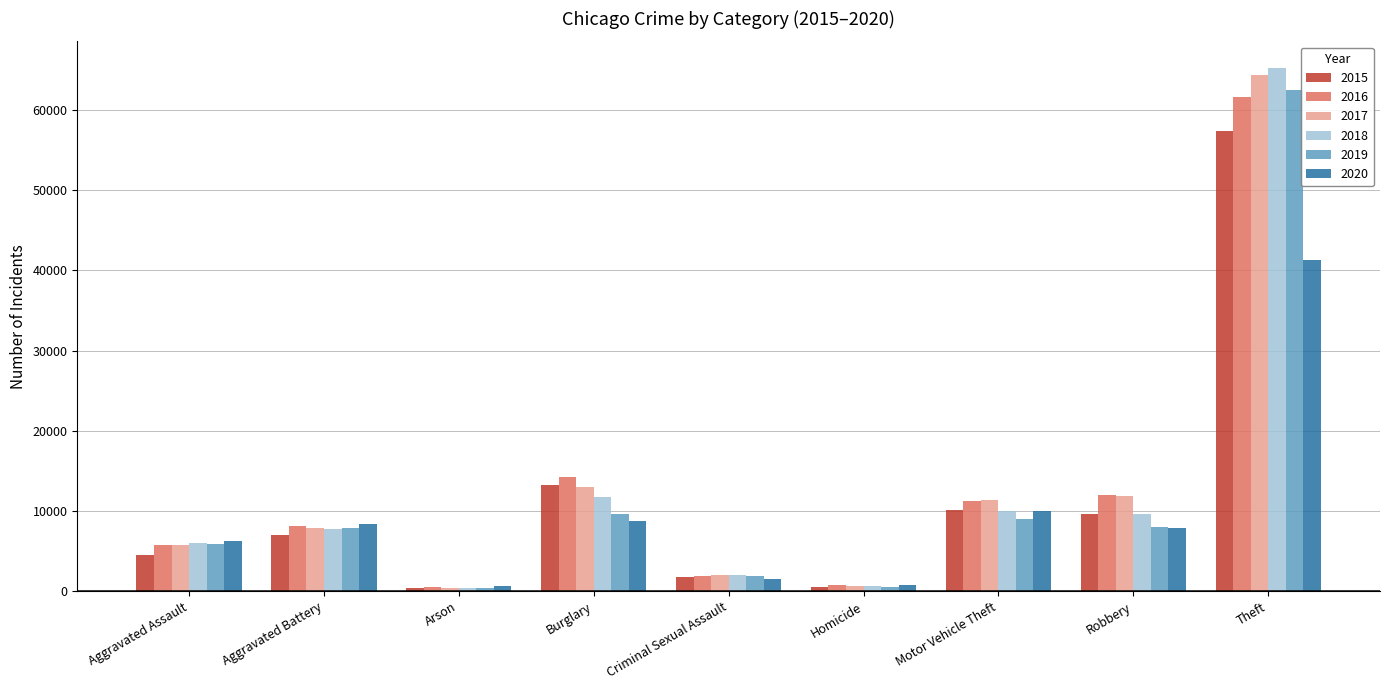

At which category is the sum across all series the highest?

Theft